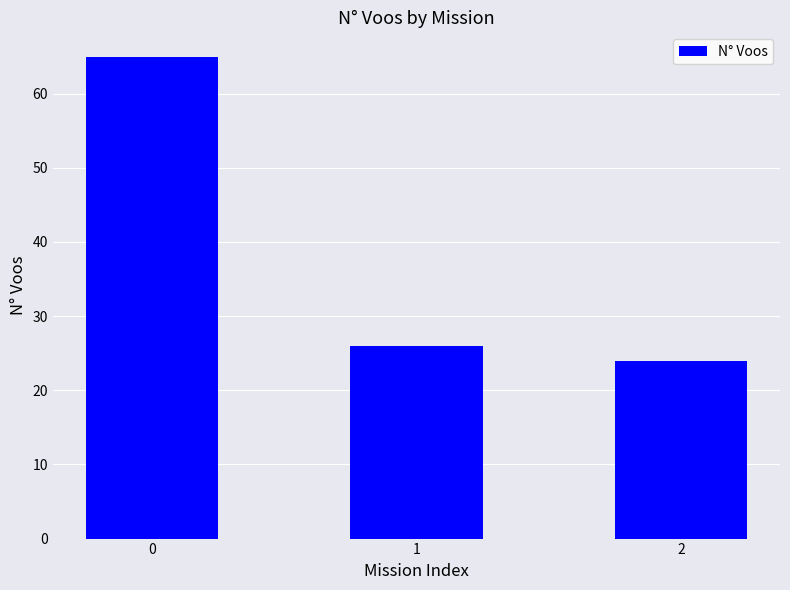

The value at 2 is 24. True or false?

True